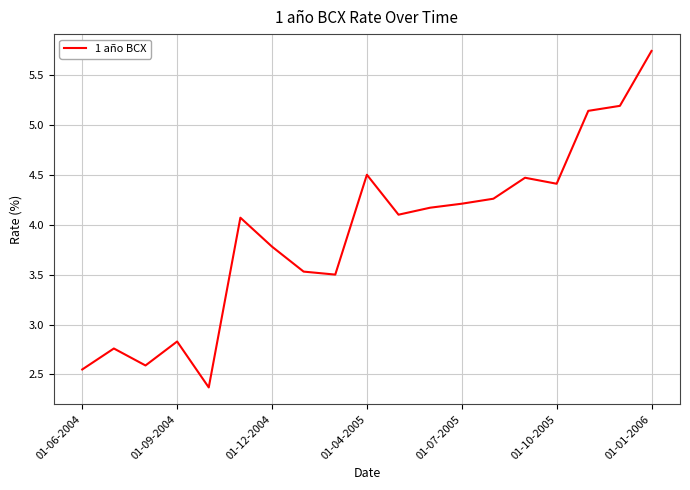

What is the smallest value displayed?

2.4